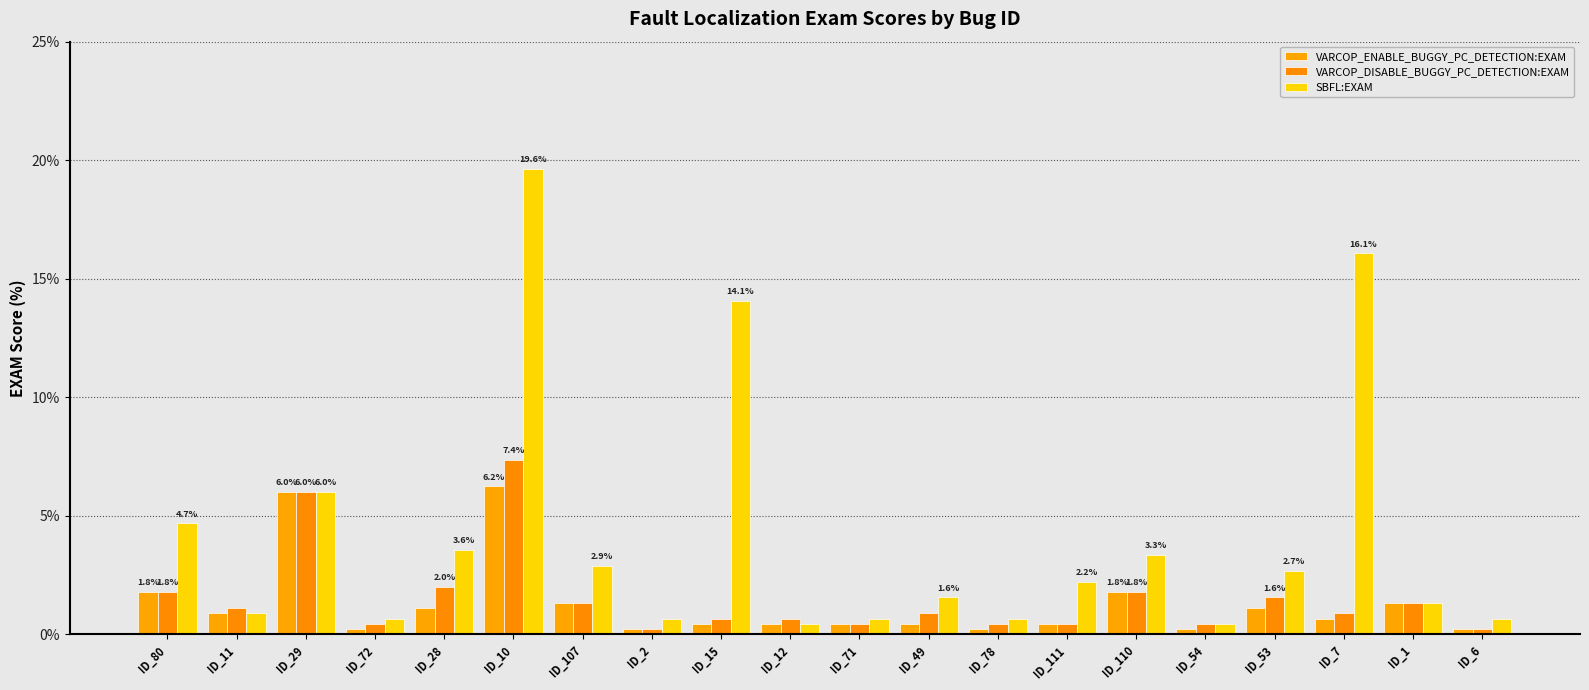

The VARCOP_DISABLE_BUGGY_PC_DETECTION:EXAM series shows 0.4 at ID_111. True or false?

True